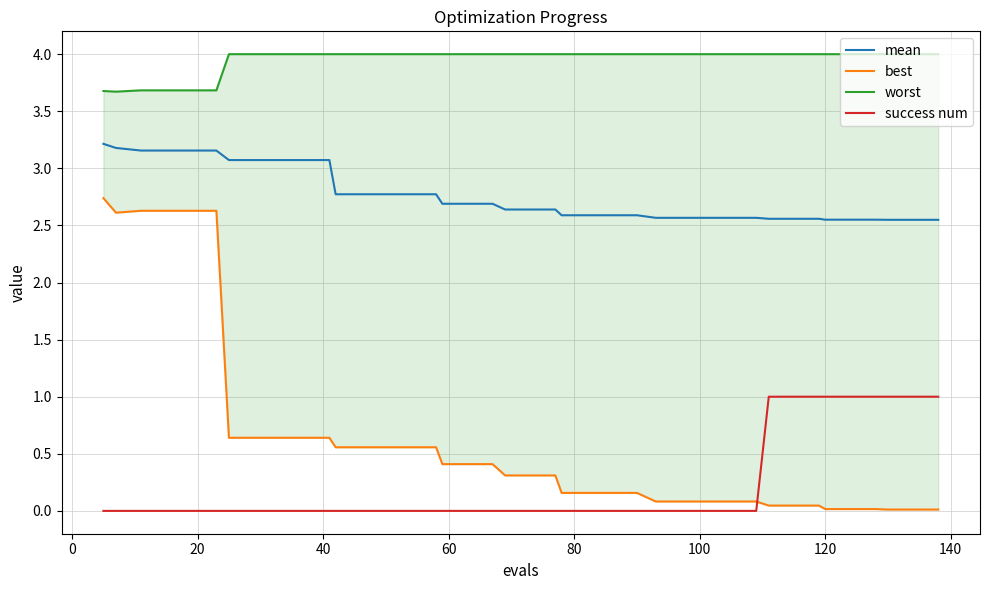

True or false: success num and mean cross at least once.

False